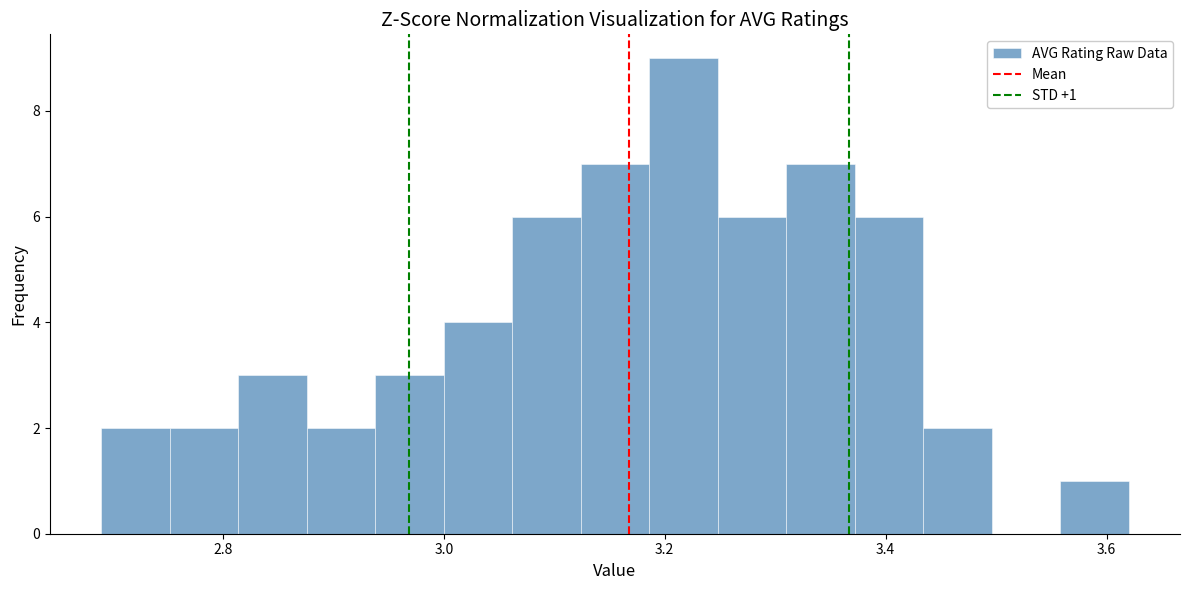

Around what value on the x-axis is the tallest bar? Give the approximate position of its centre, as read against the axis.

3.22